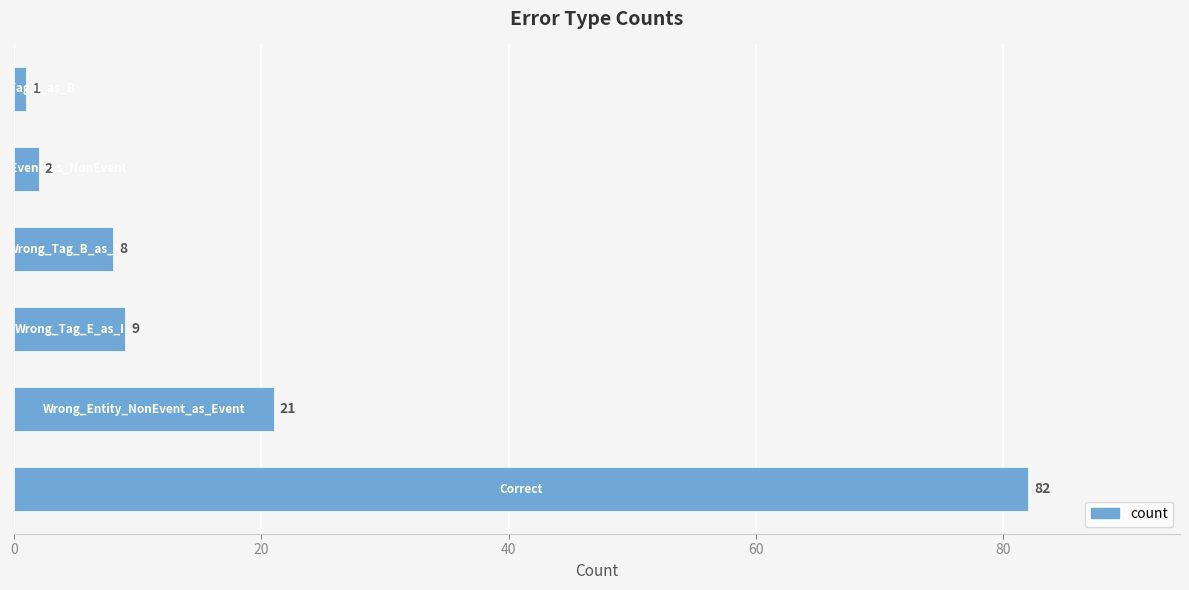

Reading bottom to top, extract all data points from this chart.

82	21	9	8	2	1